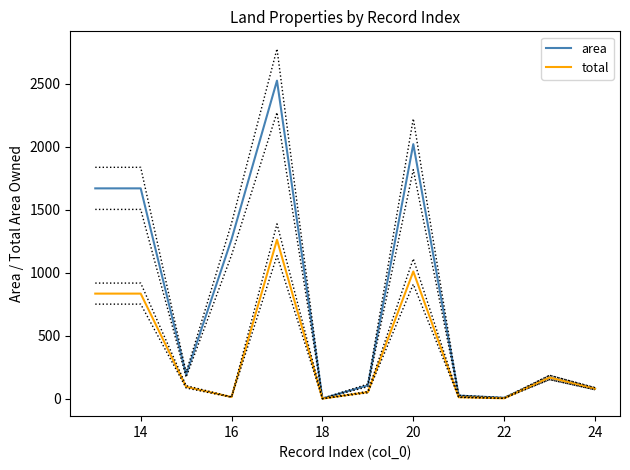

What is the greatest value displayed?

2524.8